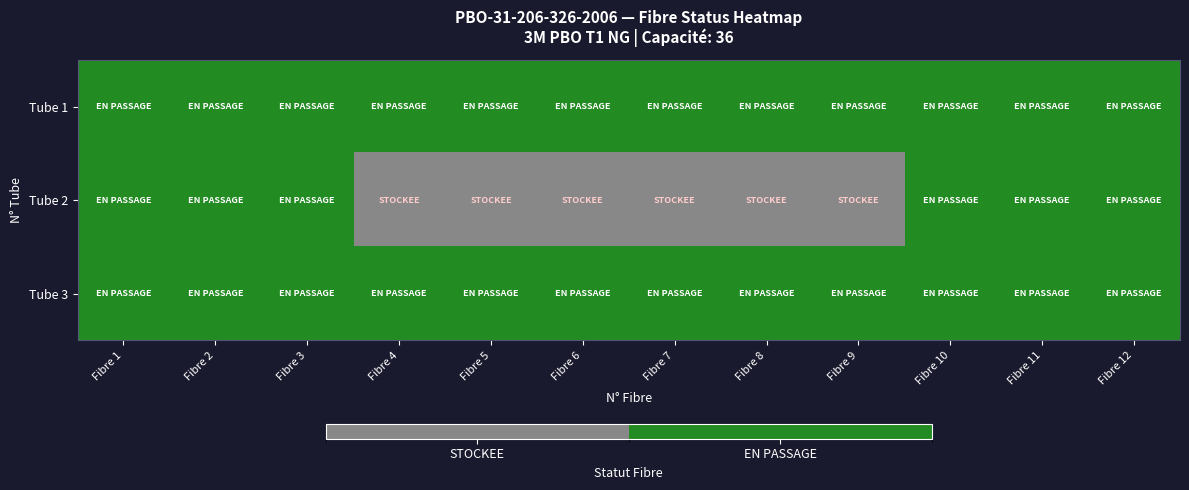

At how many categories does at least one series exceed 0?

12